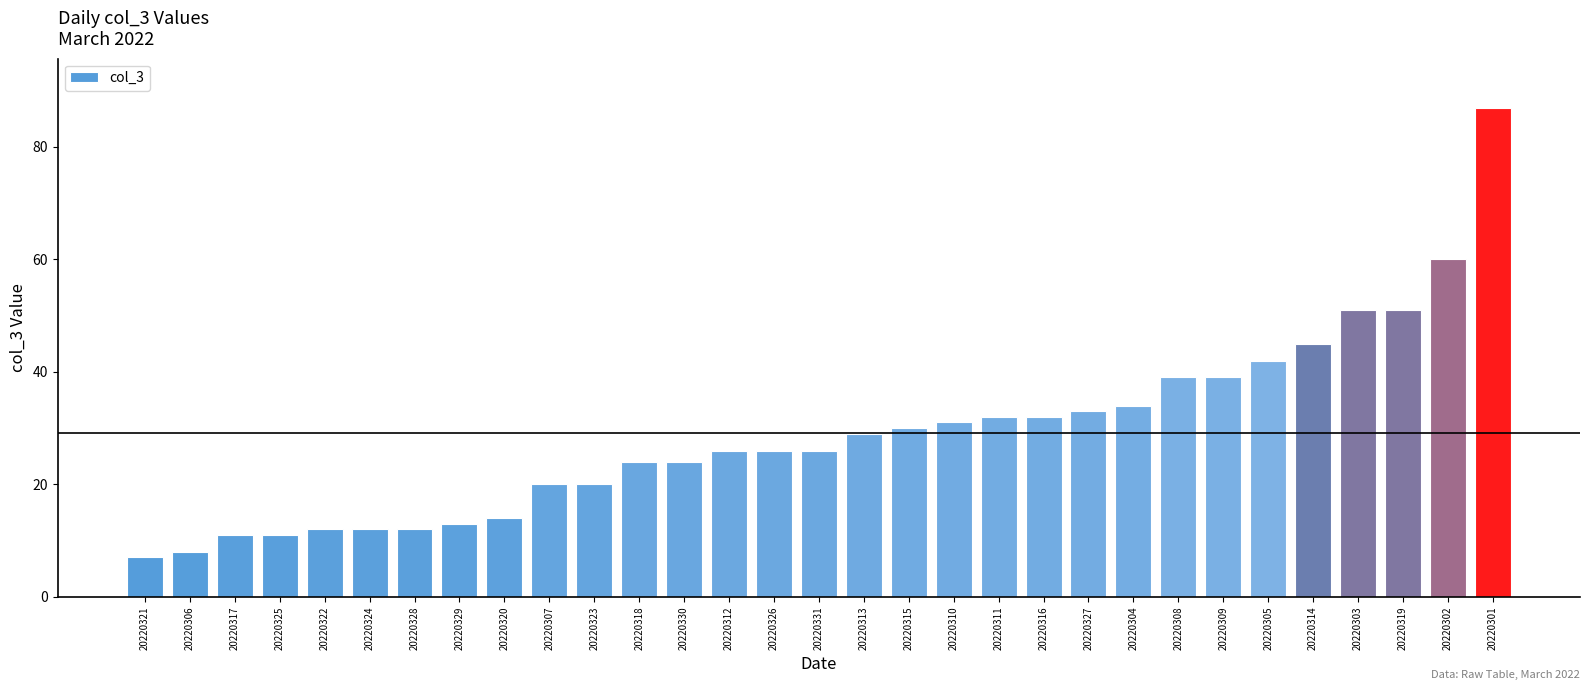

Reading left to right, transcribe all the data shown in this chart.

7	8	11	11	12	12	12	13	14	20	20	24	24	26	26	26	29	30	31	32	32	33	34	39	39	42	45	51	51	60	87